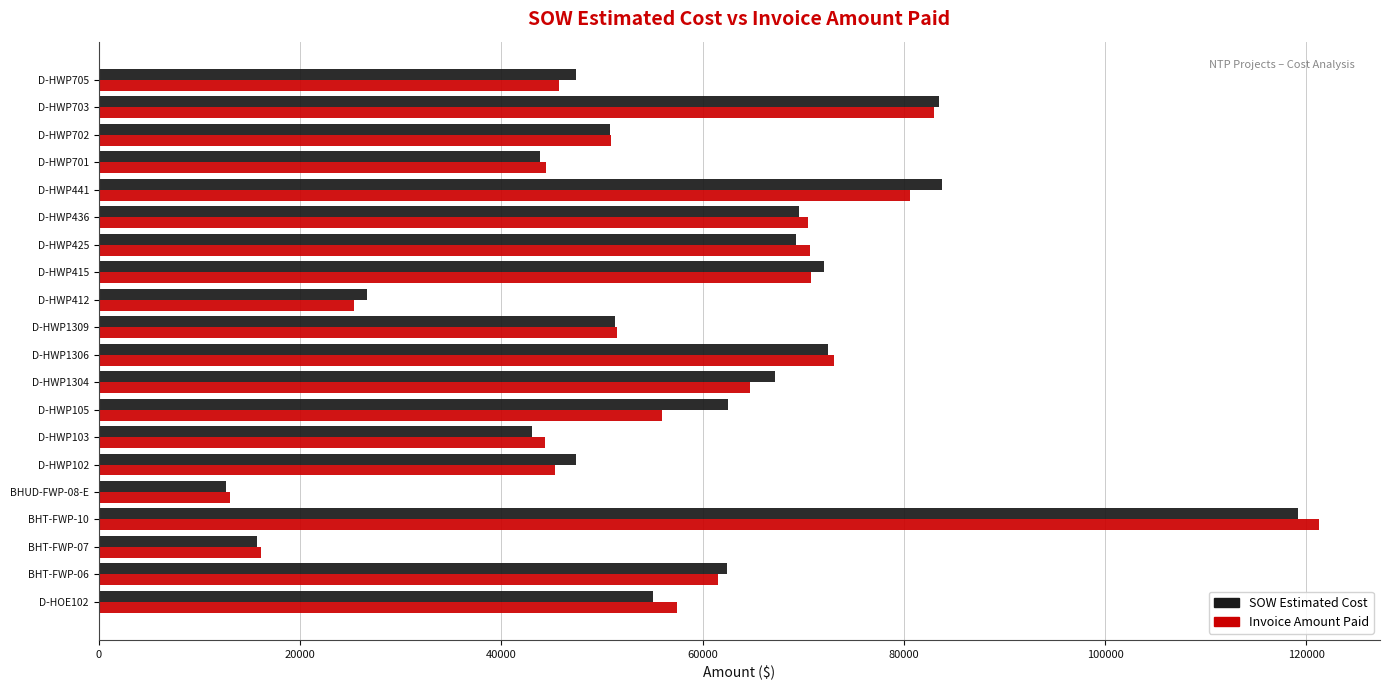

What is the minimum value shown in the chart?

12601.5